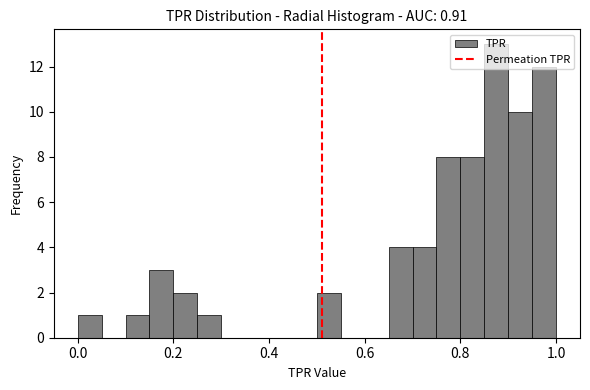

Around what value on the x-axis is the tallest bar? Give the approximate position of its centre, as read against the axis.

0.88